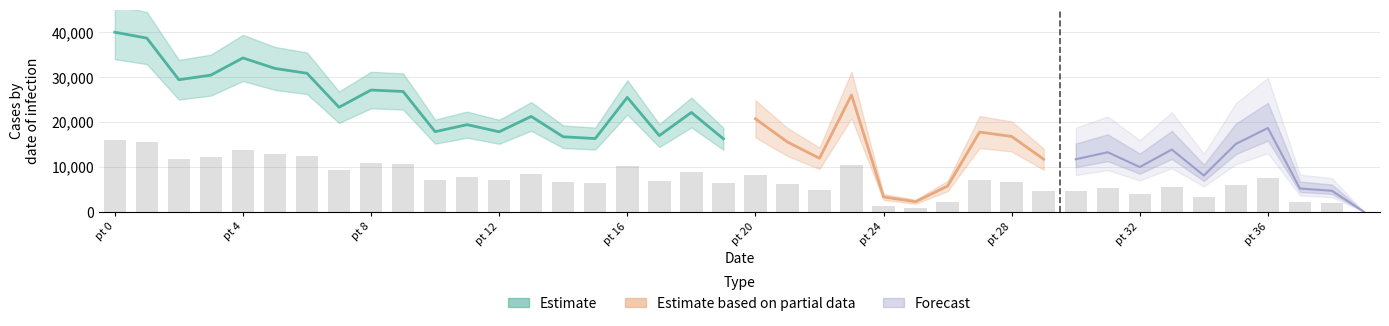

At which label is the value closest to 8000?

11